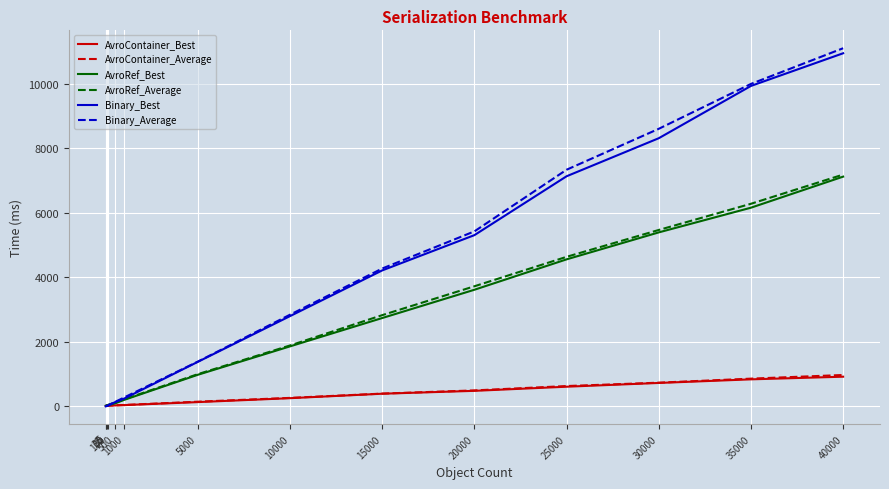

Is it true that AvroContainer_Average equals 261.6 at 10000?

True